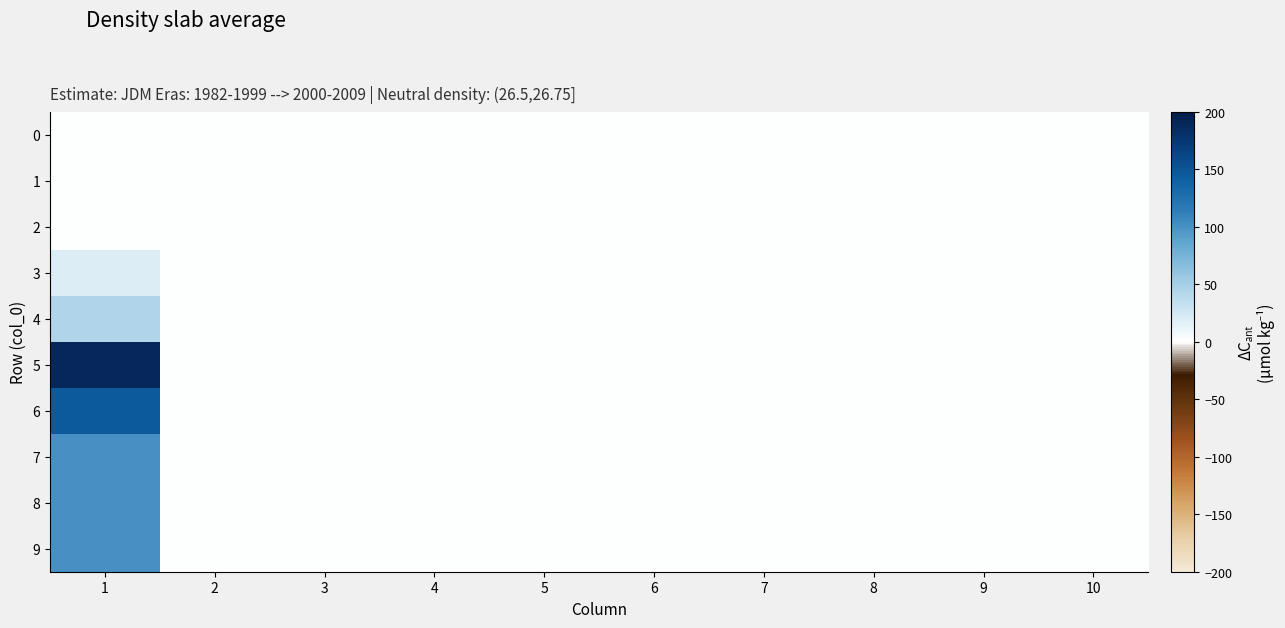

At 3, list the series in order from smallest to largest.

0, 1, 2, 3, 4, 5, 6, 7, 8, 9